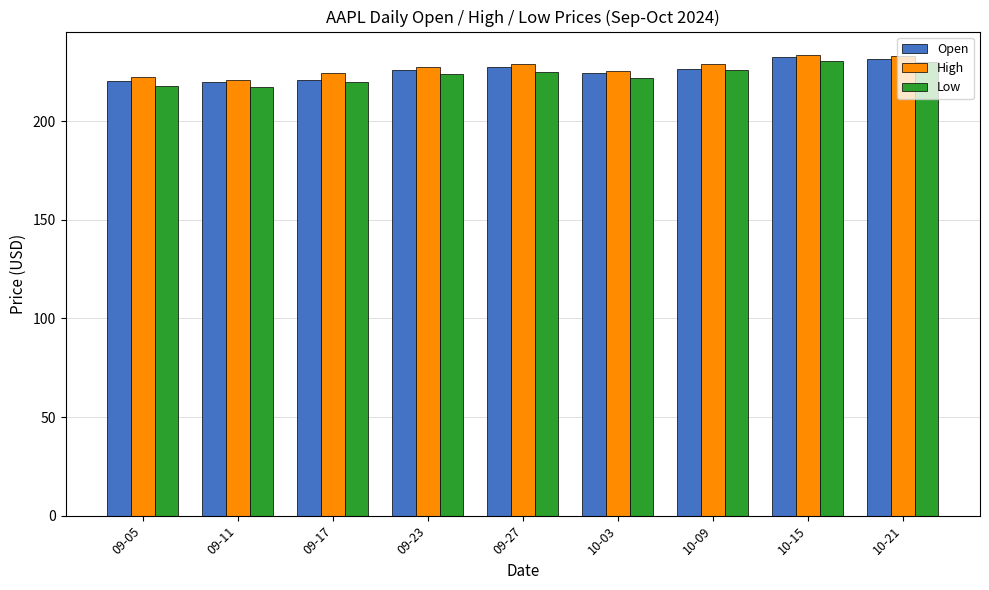

Is the value of Open at 09-11 greater than the value of Low at 09-27?

No